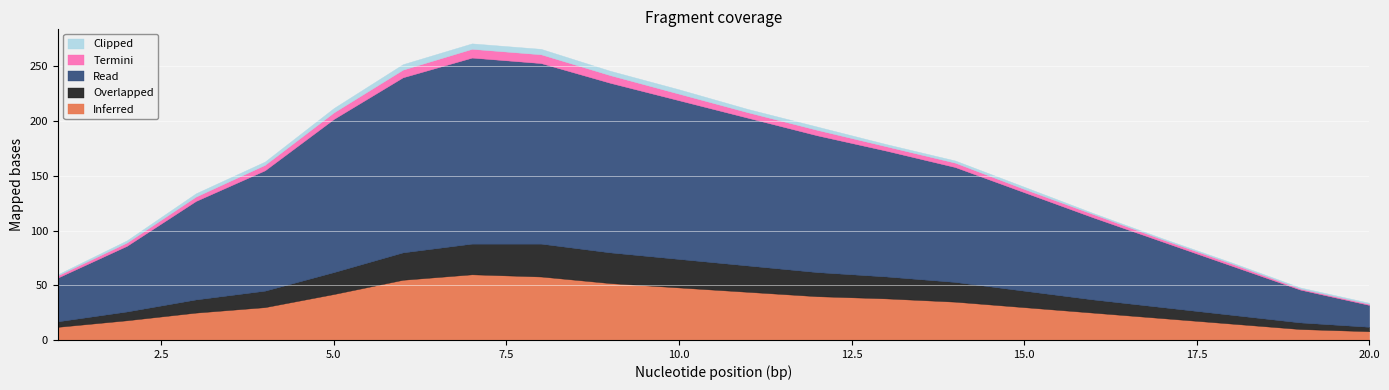

What is the value of the Termini point at the 11th from the left?

5